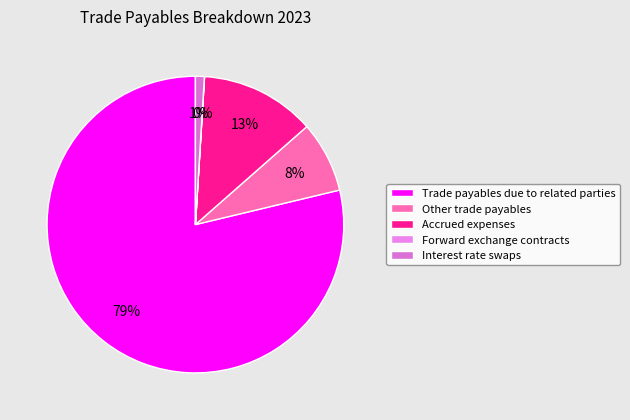

Approximately how many times larger is the value at Accrued expenses compared to Forward exchange contracts?

614.8